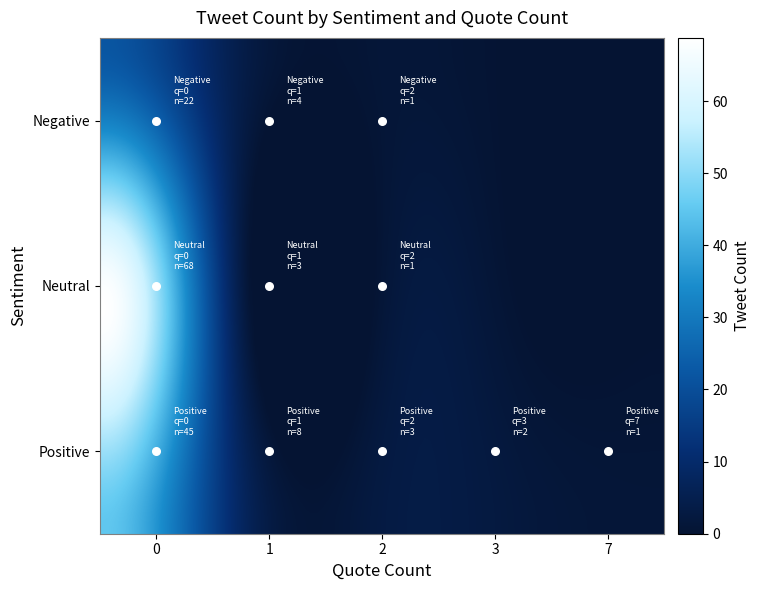

The value at Neutral_1 is 3. True or false?

True